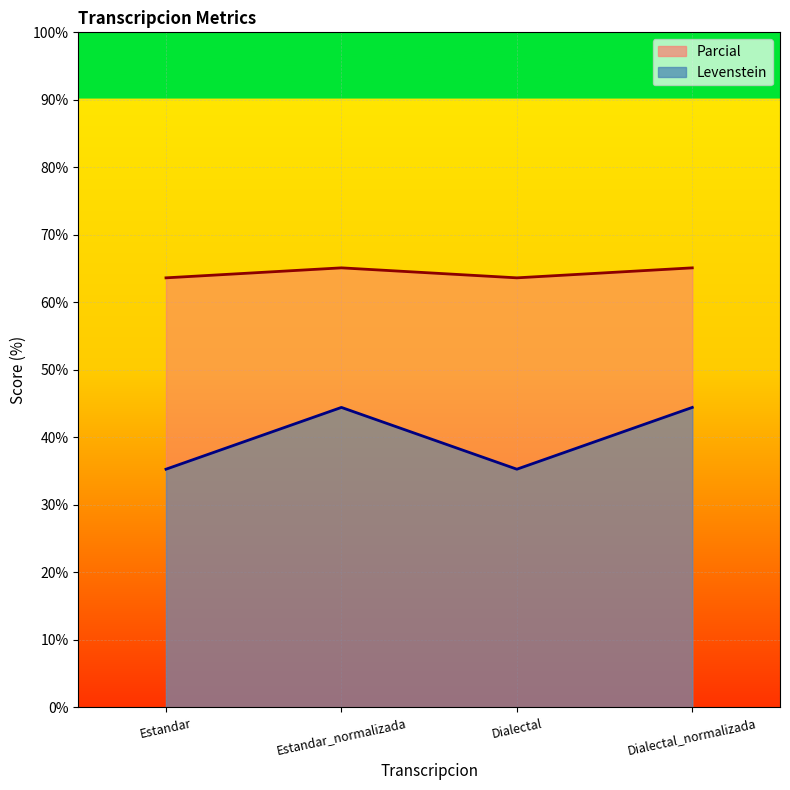

At which label does Parcial first exceed 44?

Estandar_normalizada